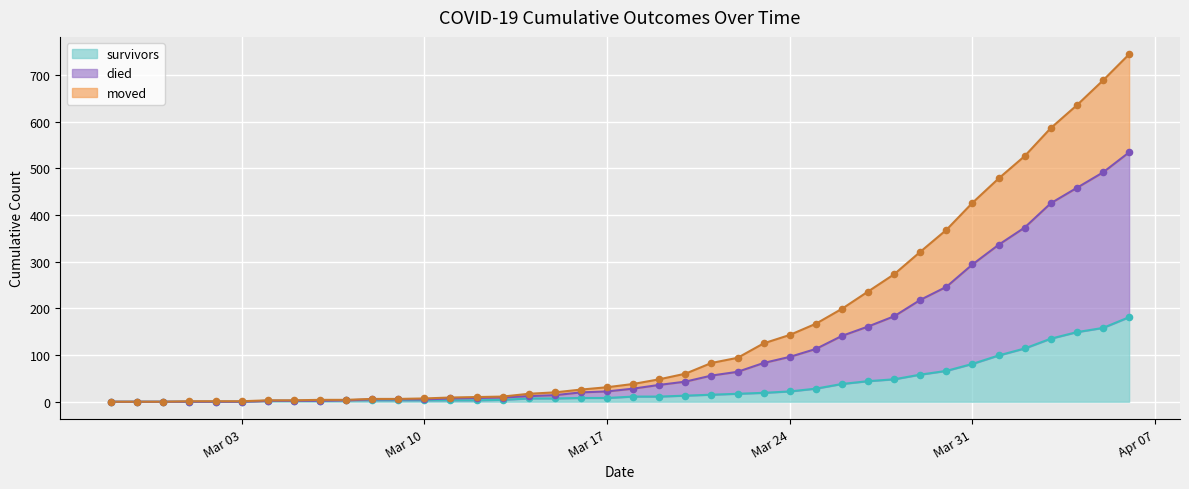

Which series reaches the minimum Y coordinate?

survivors